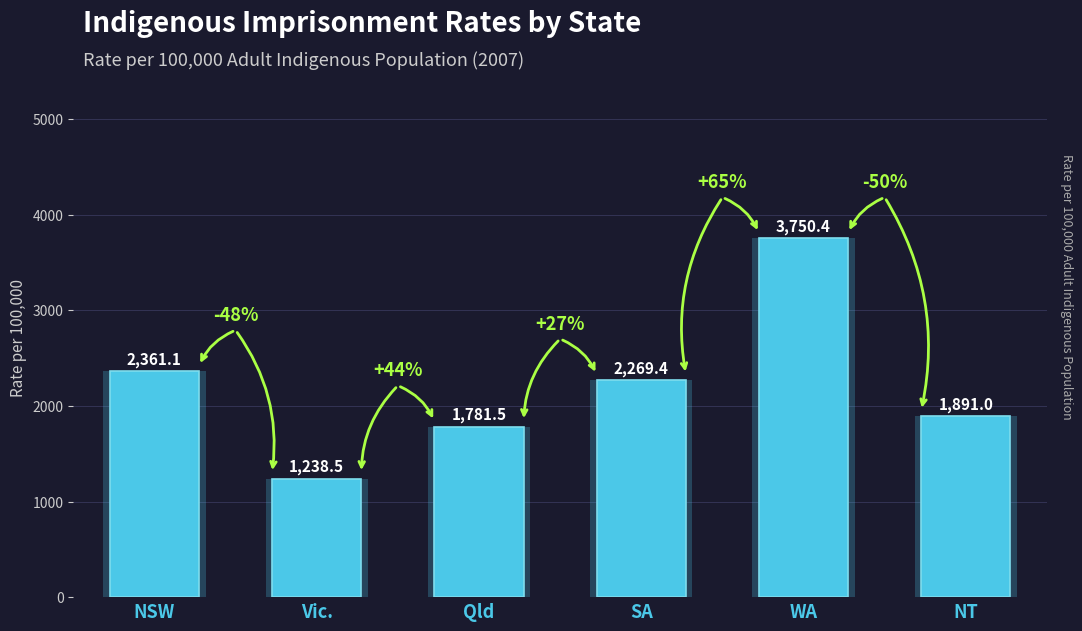

What is the minimum value shown in the chart?

1238.5